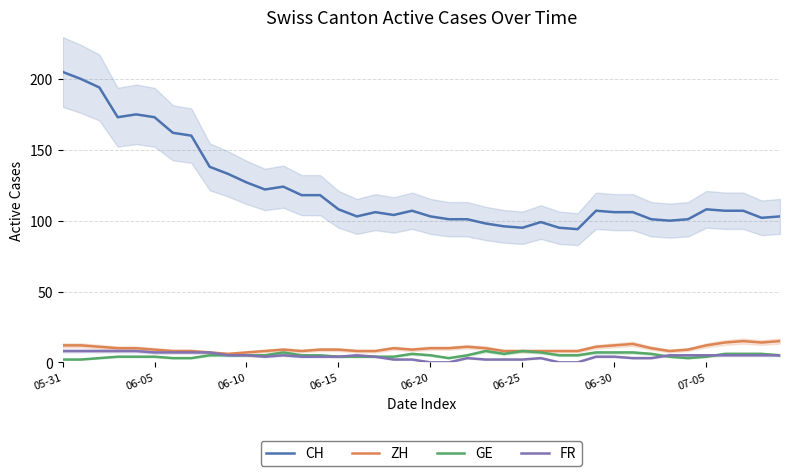

Does the chart have visible grid lines?

Yes